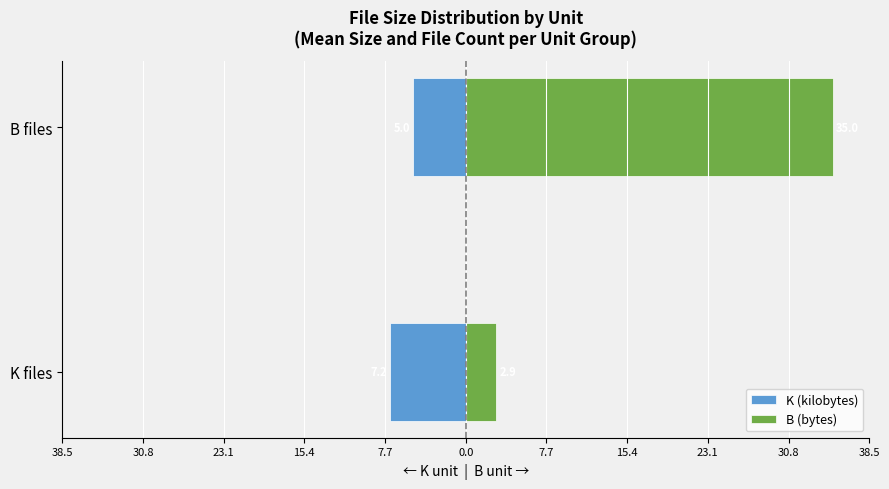

The B (bytes) series shows 55.2 at B files. True or false?

False